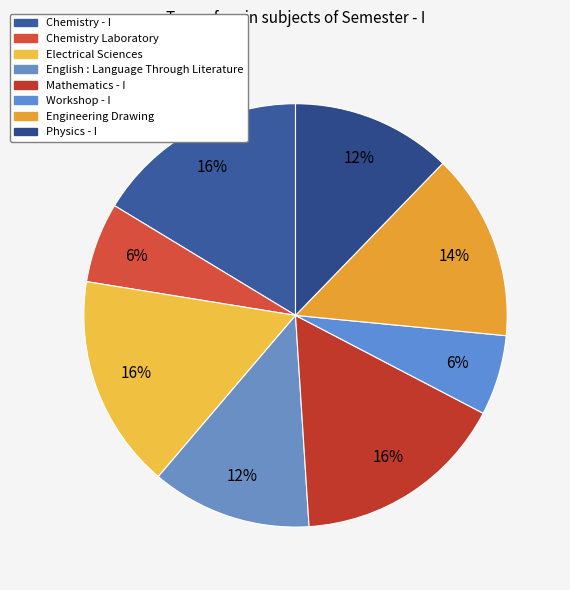

To the nearest percent, what is the difference between the largest and smallest slice percentages?

10%